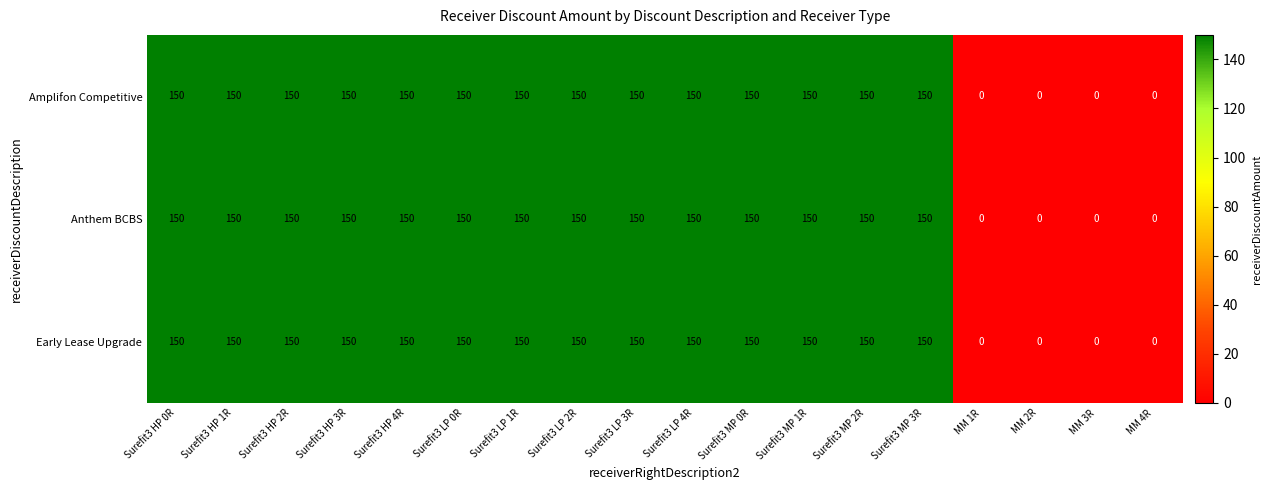

Is it true that Anthem BCBS equals 150 at Surefit3 LP 4R?

True